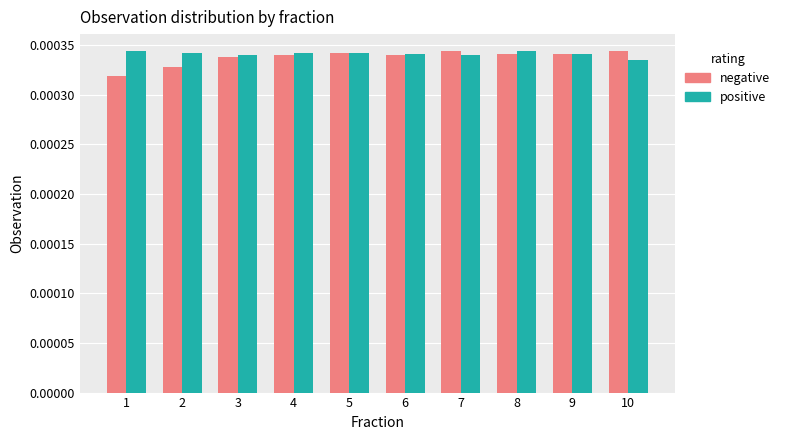

Rank the series by their average value, from highest to lowest.

positive, negative